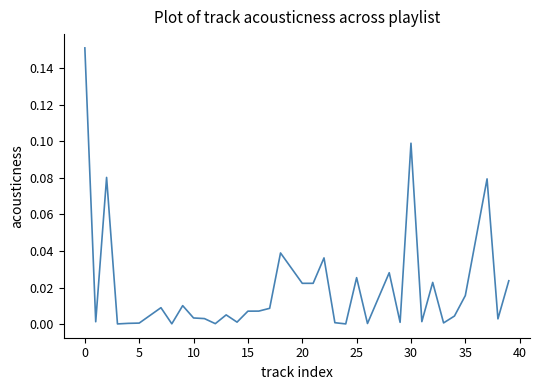

What is the sum of all values?

0.7